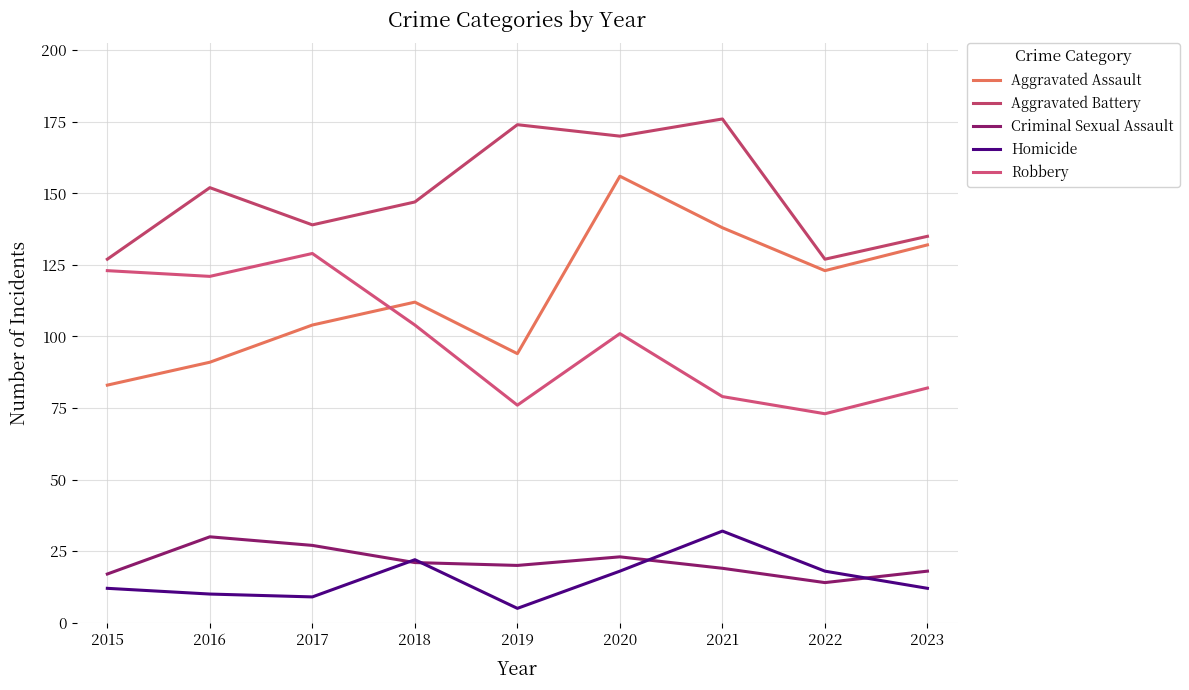

Which series has the largest total across all categories?

Aggravated Battery